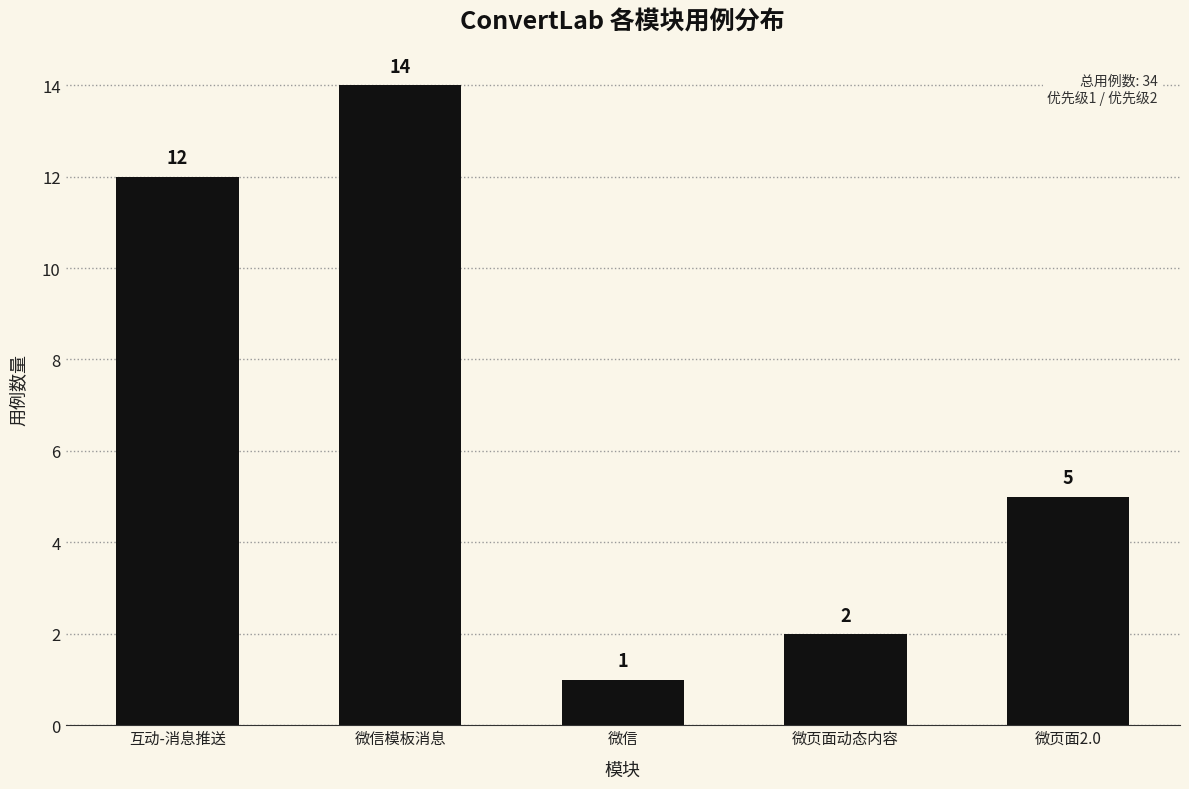

Rank the categories by value from lowest to highest.

微信, 微页面动态内容, 微页面2.0, 互动-消息推送, 微信模板消息